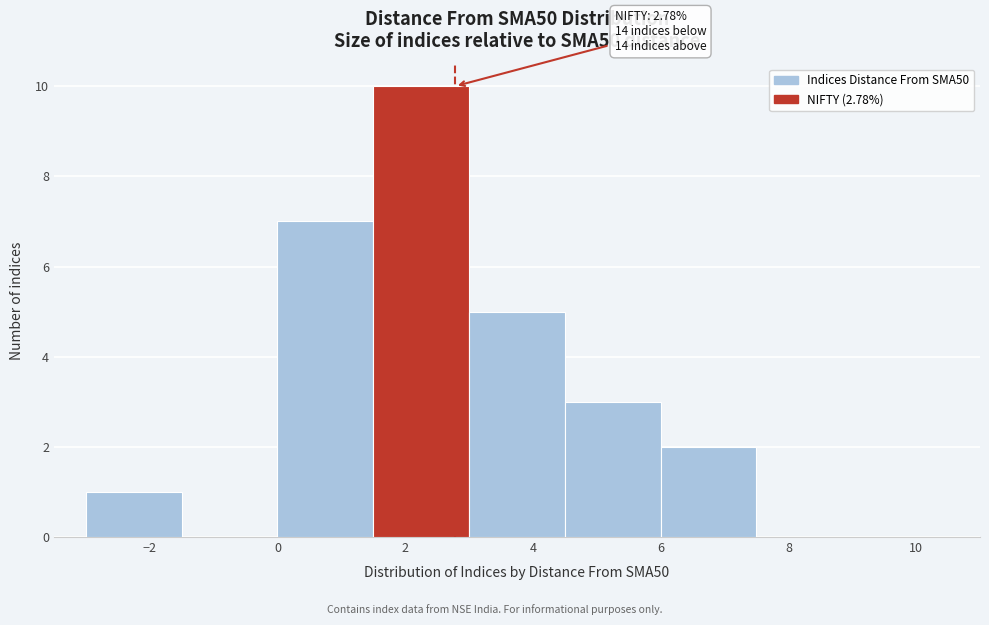

Which range on the x-axis has the tallest bar?

1.5 to 3.0